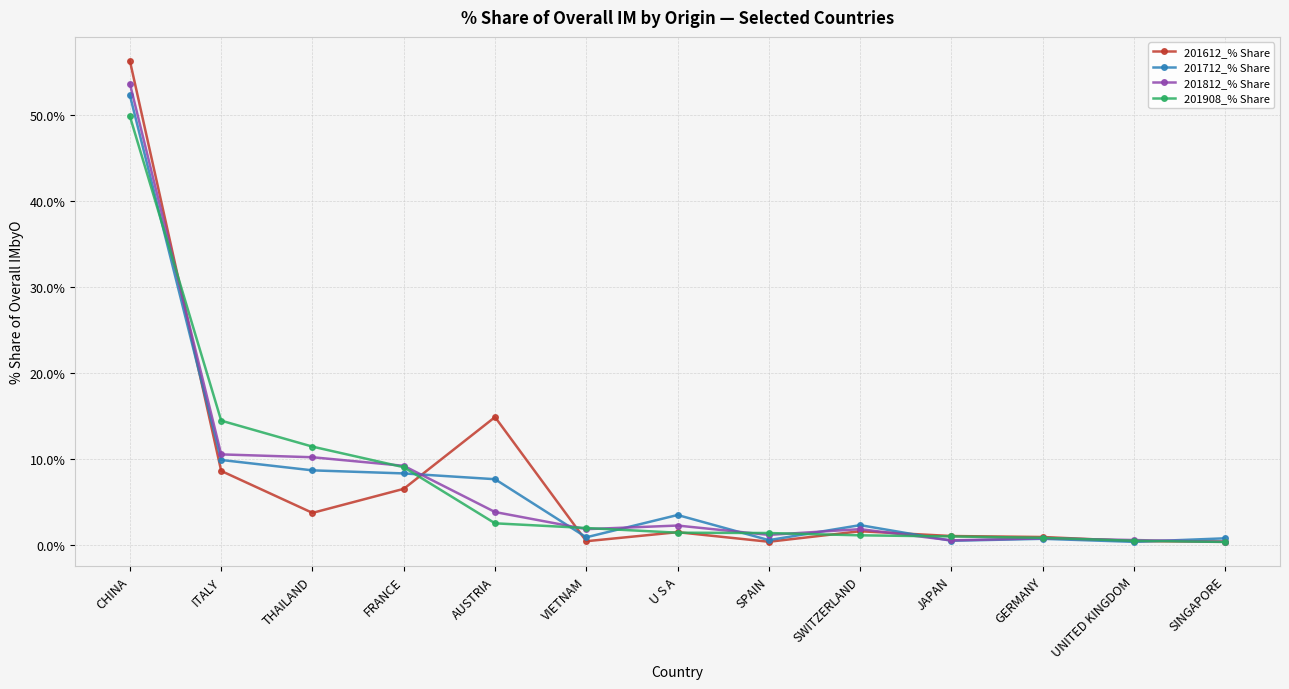

At which category is the sum across all series the highest?

CHINA